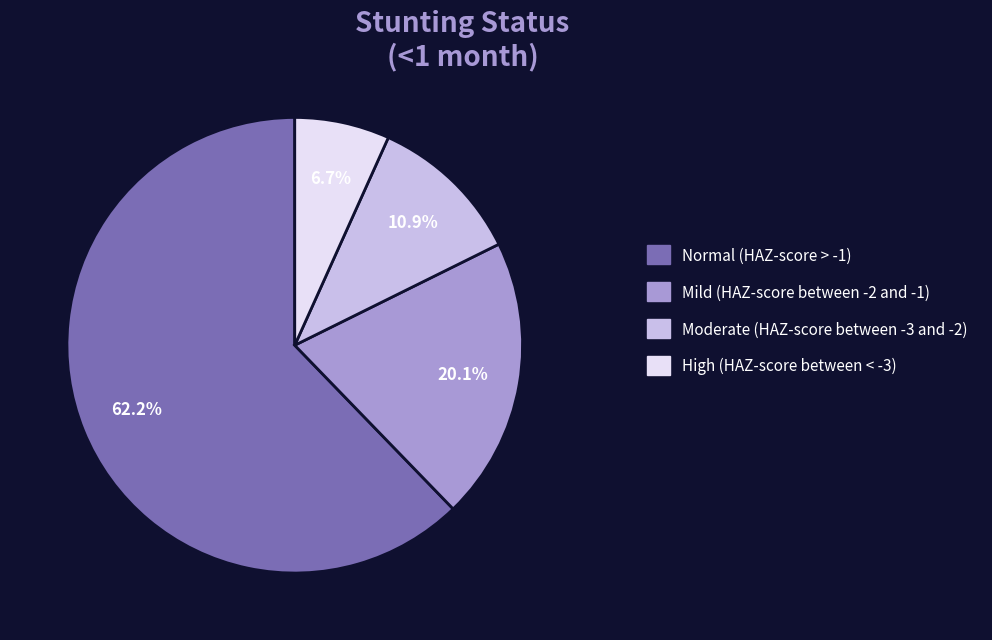

What percentage do Normal (HAZ-score > -1) and High (HAZ-score between < -3) together represent?

69.0%